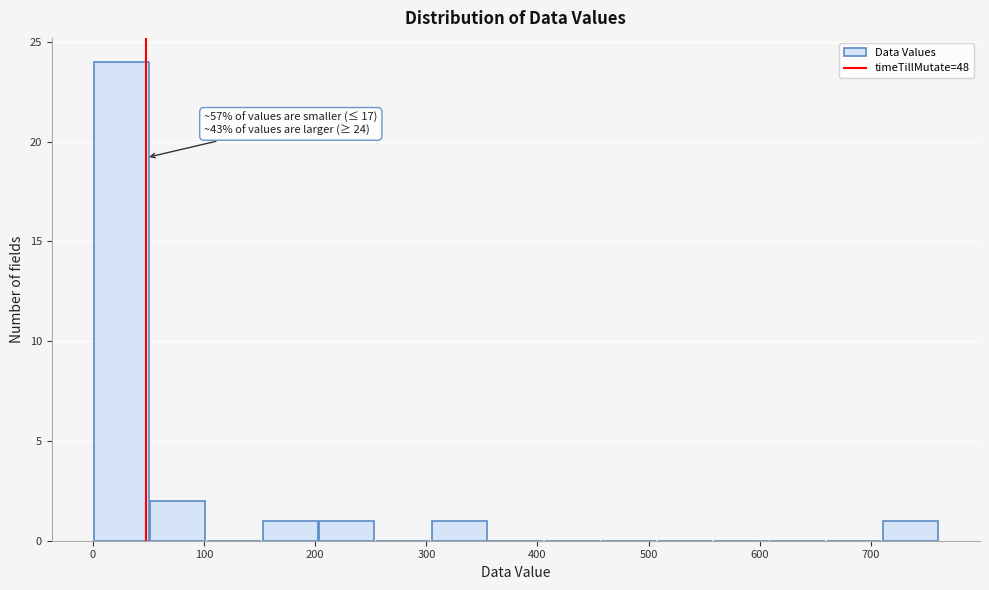

Which range on the x-axis has the tallest bar?

0 to 50